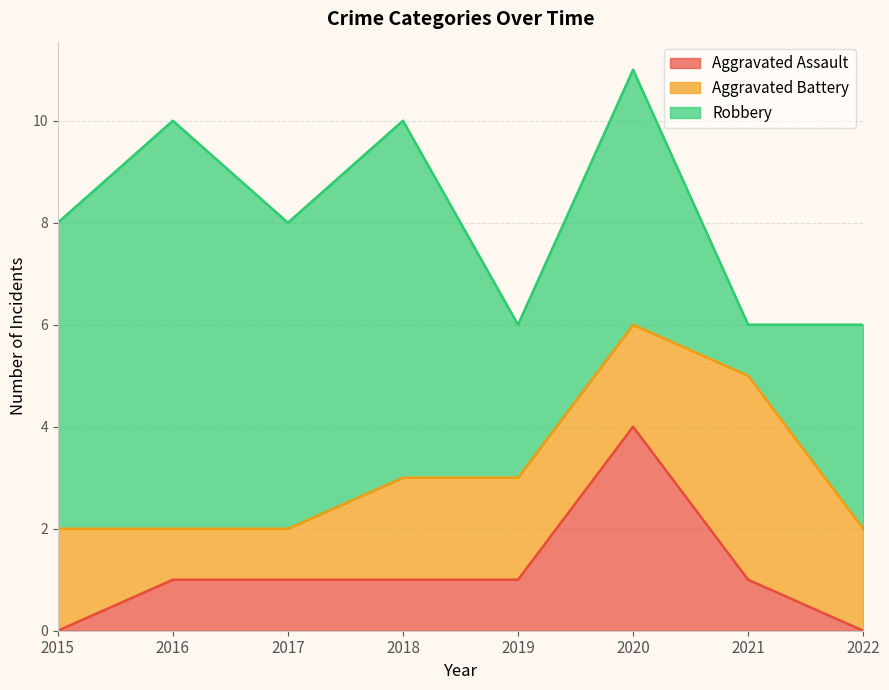

Is the value of Robbery at 2017 greater than the value of Aggravated Assault at 2017?

Yes